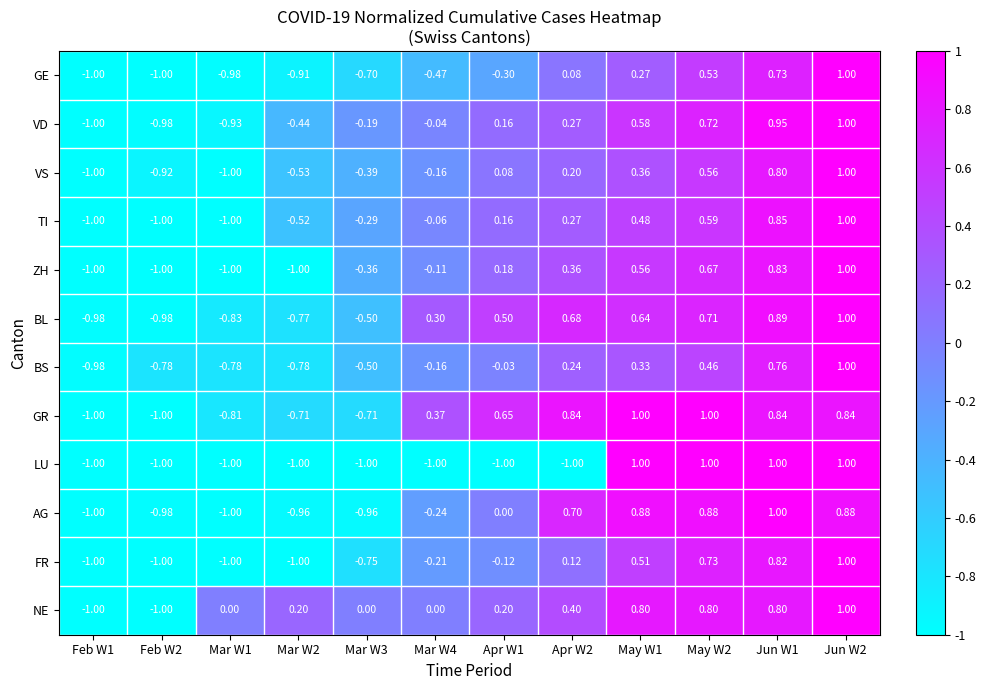

What is the smallest value displayed?

-1.0